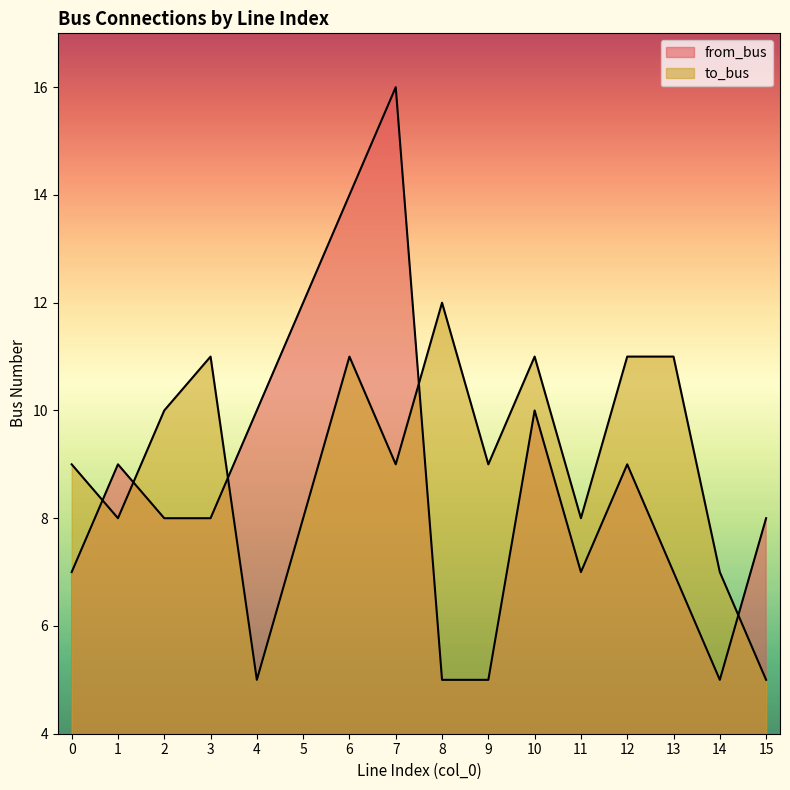

Where is from_bus nearest to the value 10?

4